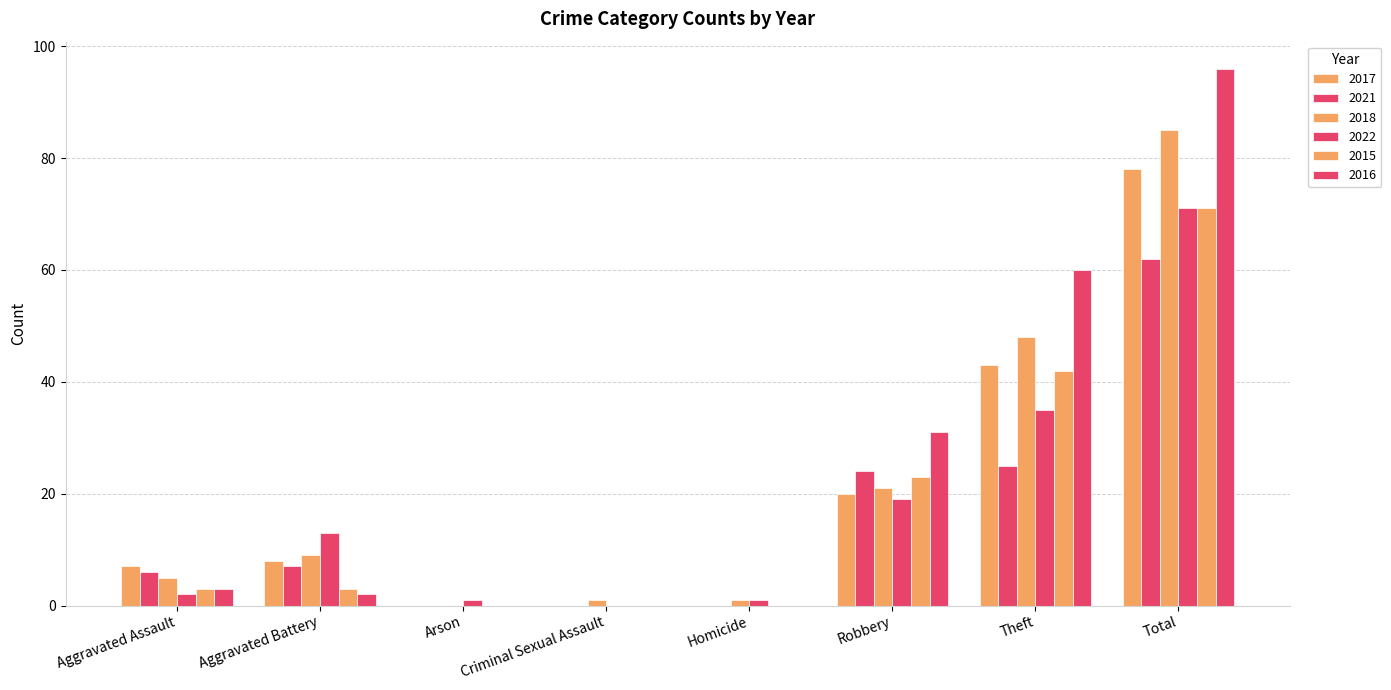

Are the bars horizontal?

No